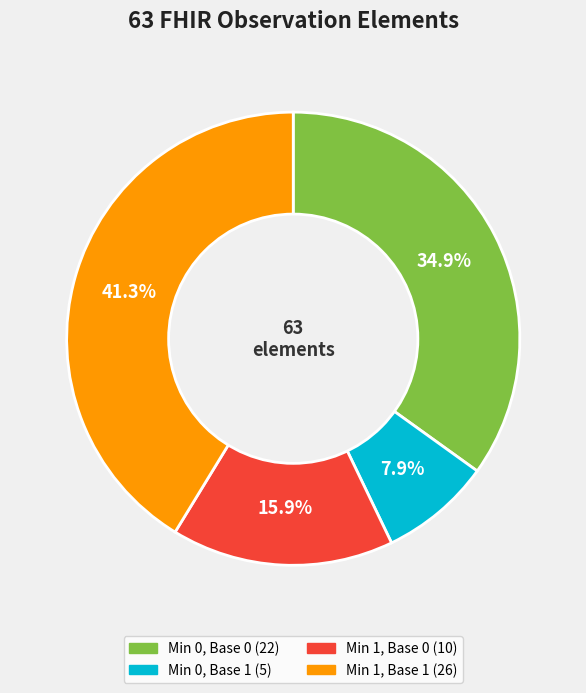

Does any single category account for the majority?

No